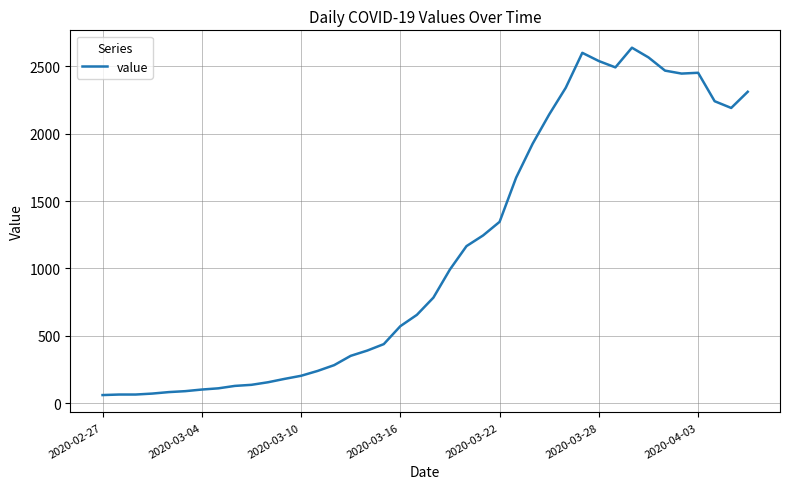

What is the greatest value displayed?

2638